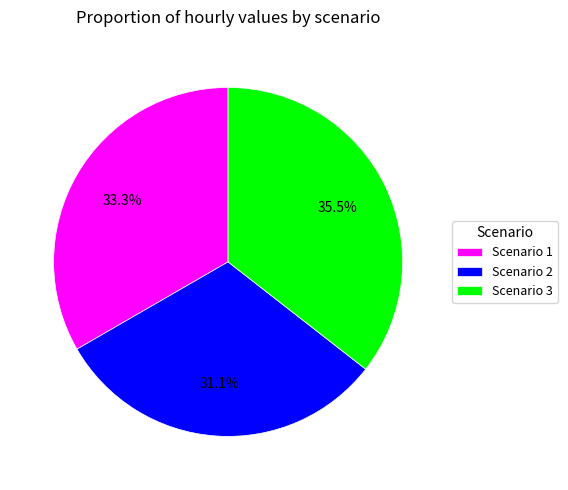

Approximately how many times larger is the value at Scenario 3 compared to Scenario 2?

1.1